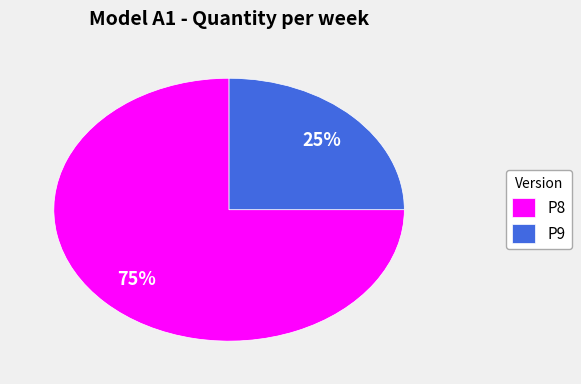

Which has a higher value, P8 or P9?

P8